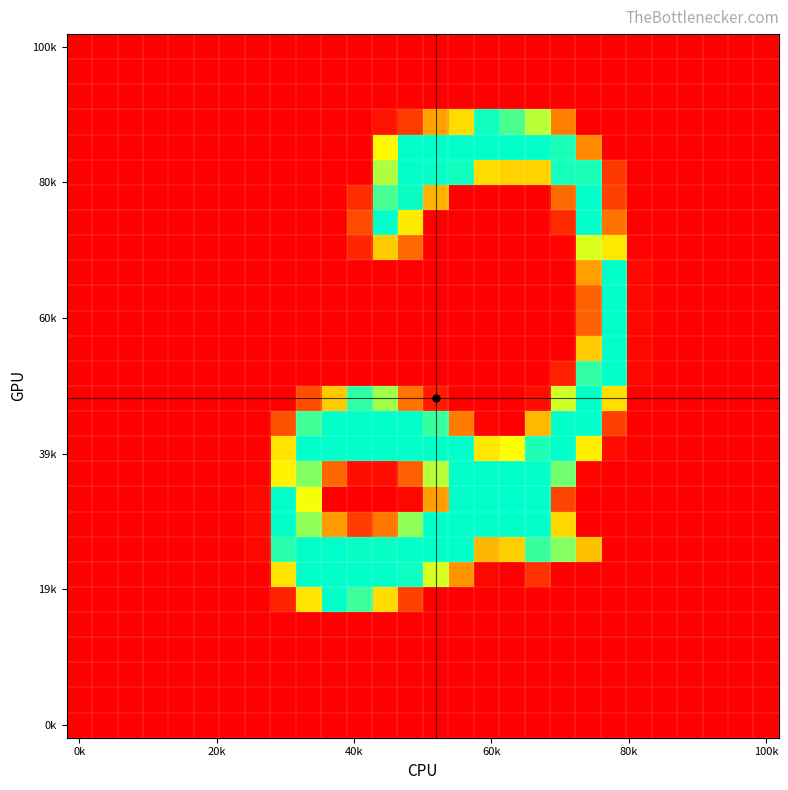

At which category is the sum across all series the highest?

12